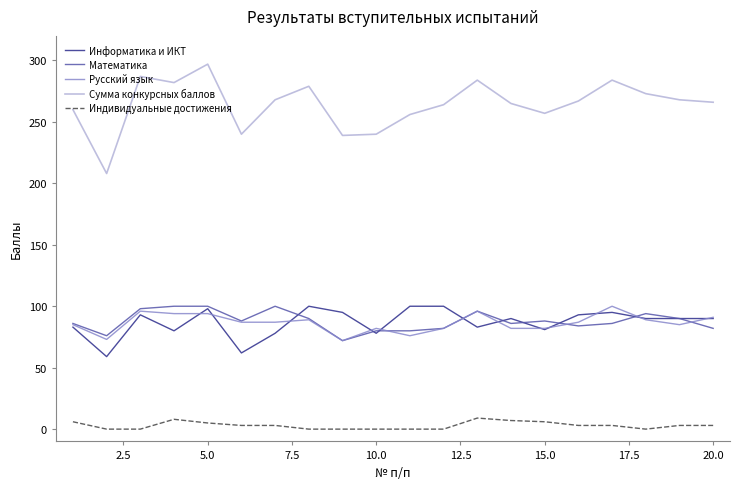

Which series has the largest range (max minus min)?

Сумма конкурсных баллов